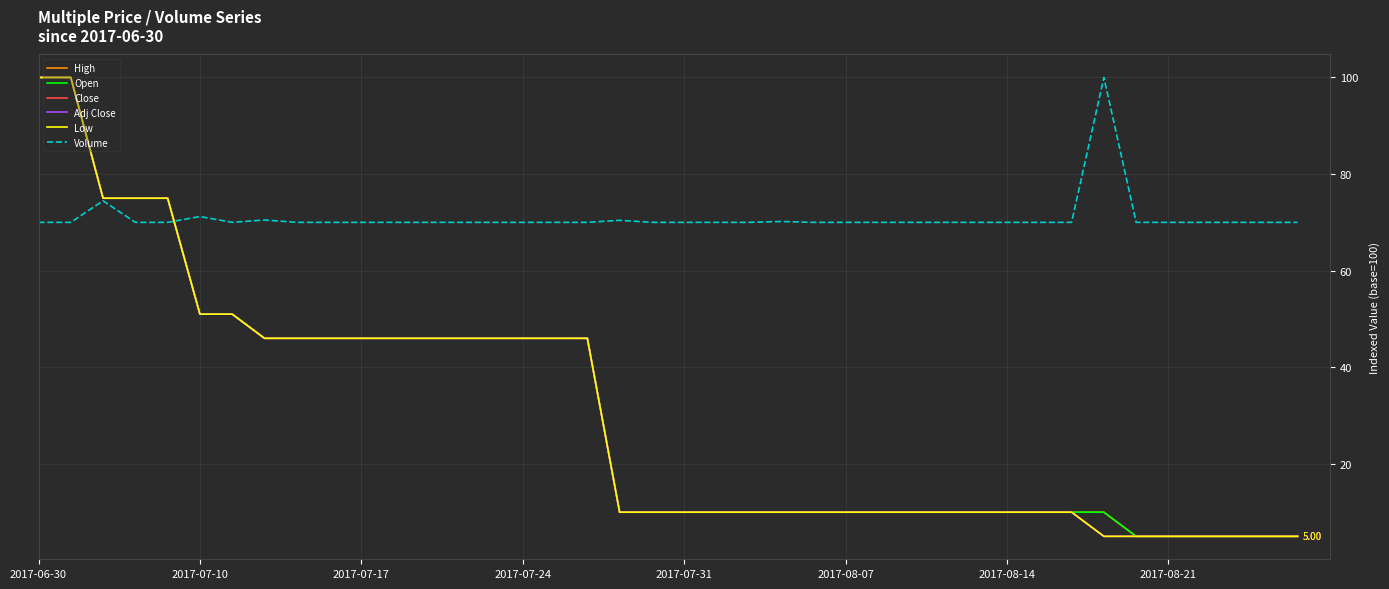

True or false: Close has more than 1 points higher than both neighbors.

False